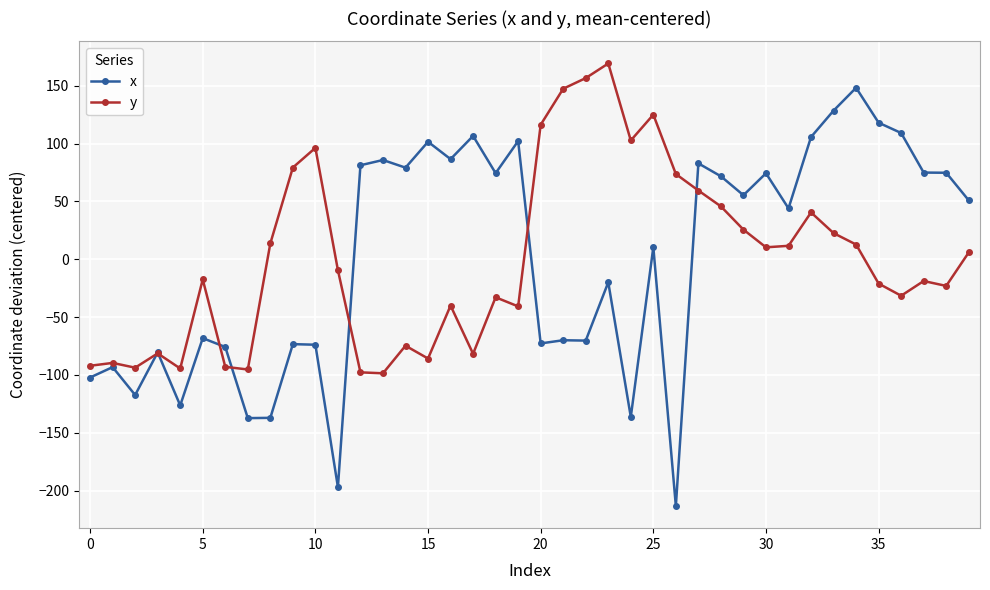

What is the maximum value for x?

148.2